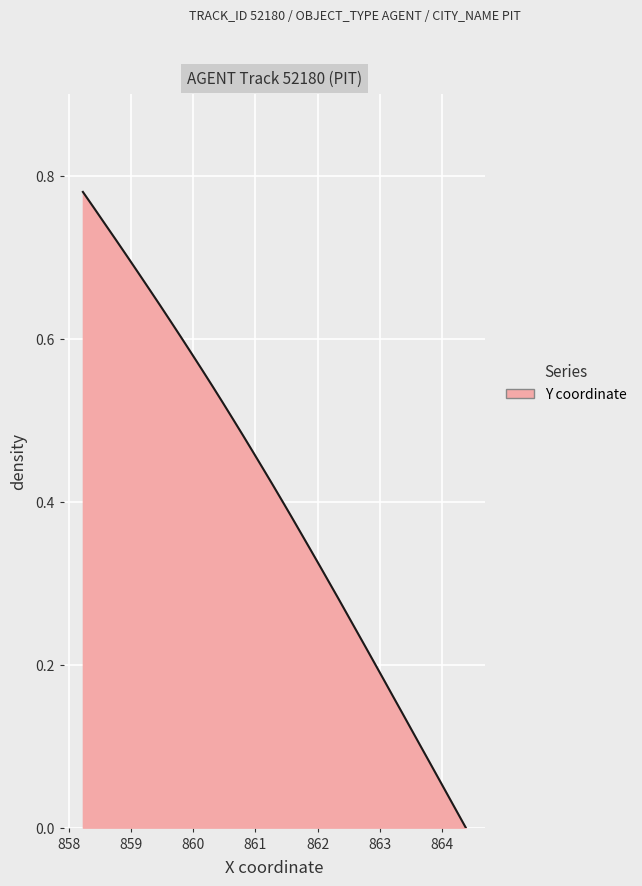

How many series are shown in this chart?

1